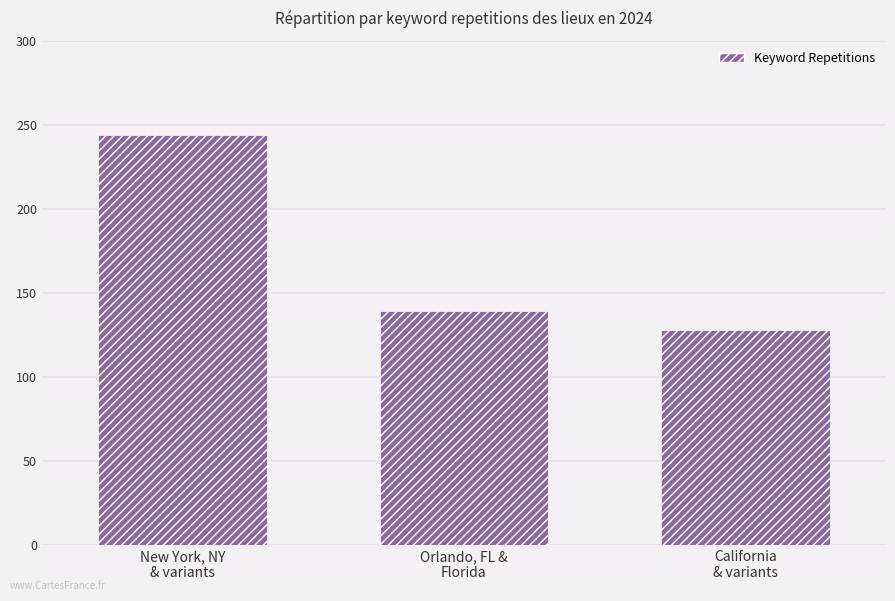

The value at New York, NY
& variants is 244. True or false?

True